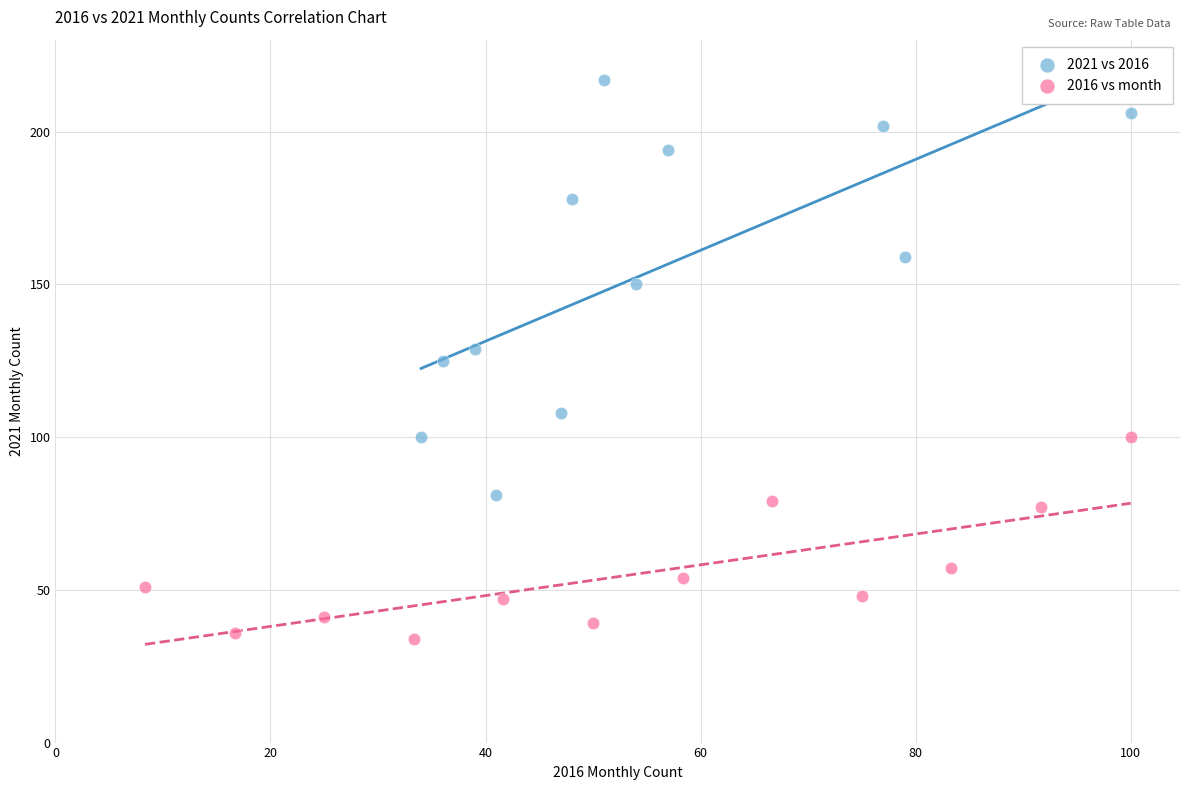

Which series reaches the minimum Y coordinate?

2016 vs month